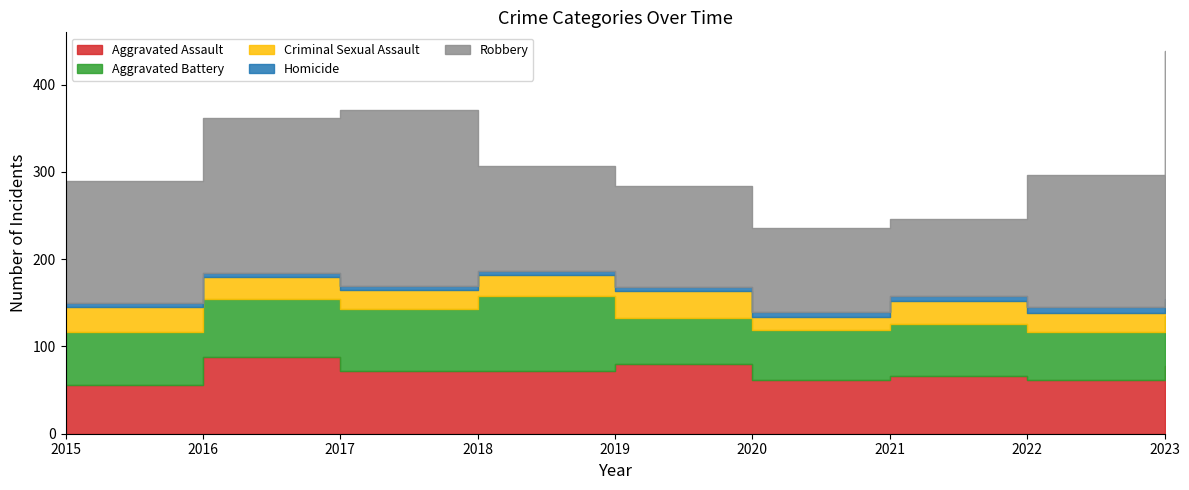

What is the total value across all series at 2023?

438